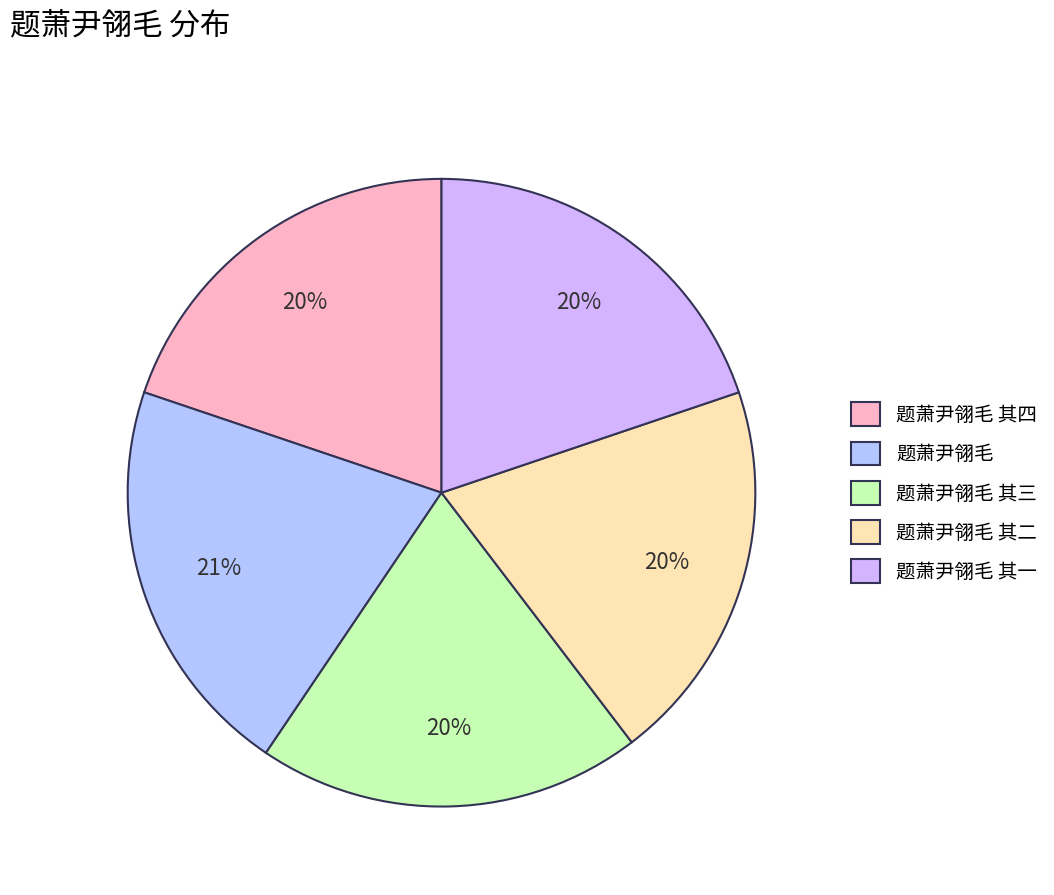

To the nearest percent, what portion does 题萧尹翎毛 其二 represent?

20%